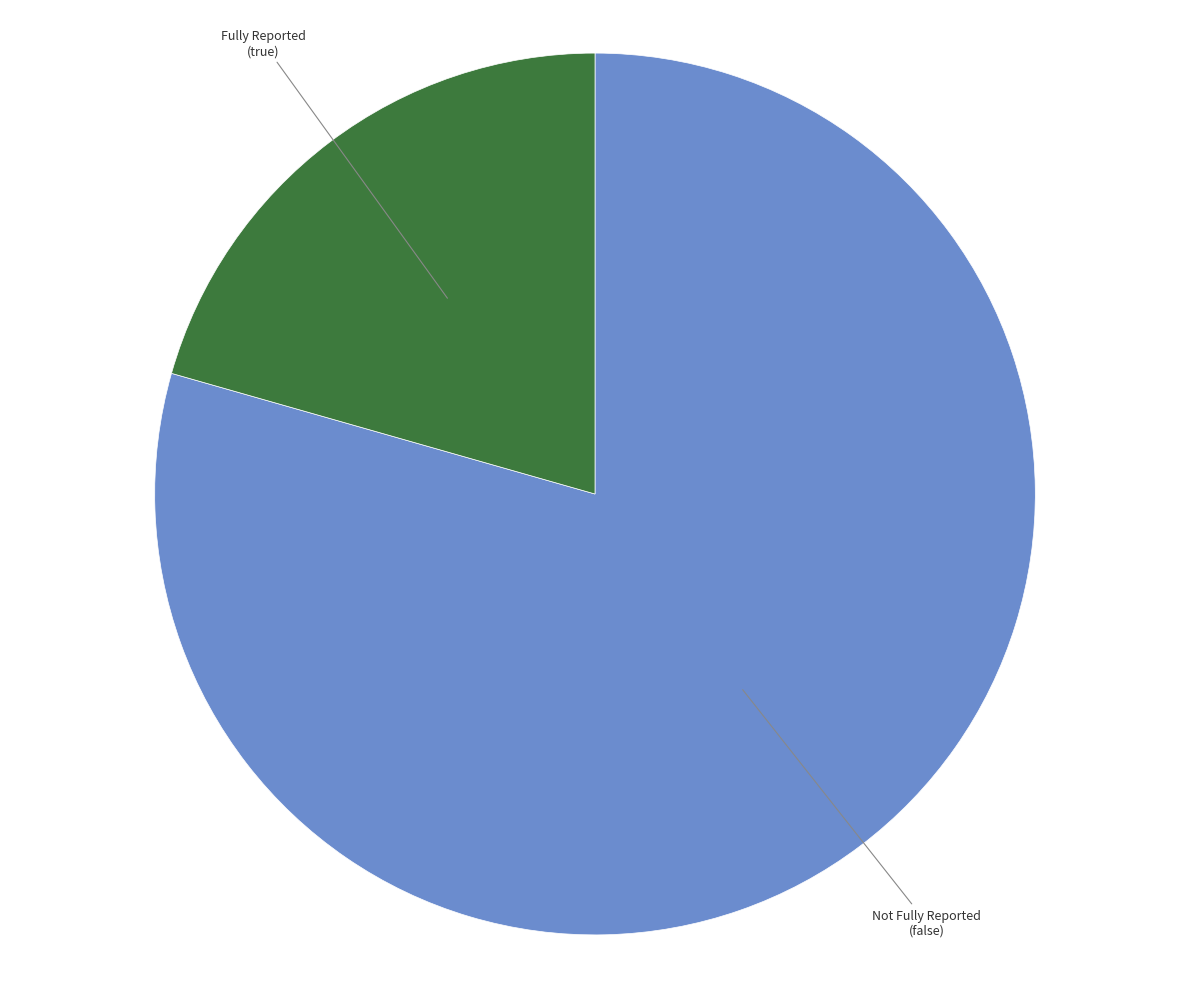

Is there a majority slice in this chart?

Yes